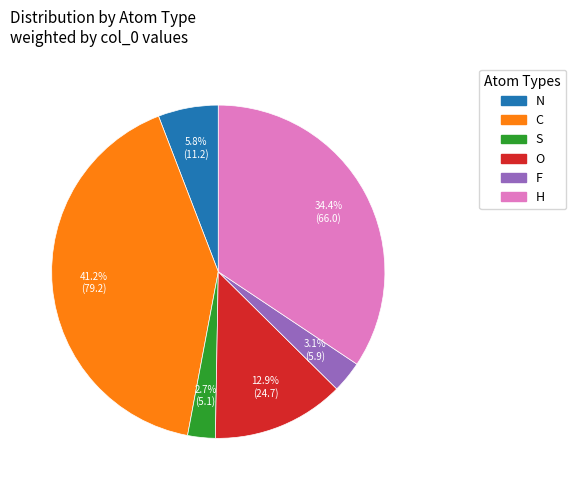

To the nearest percent, what is the difference between the H and N slice percentages?

29%